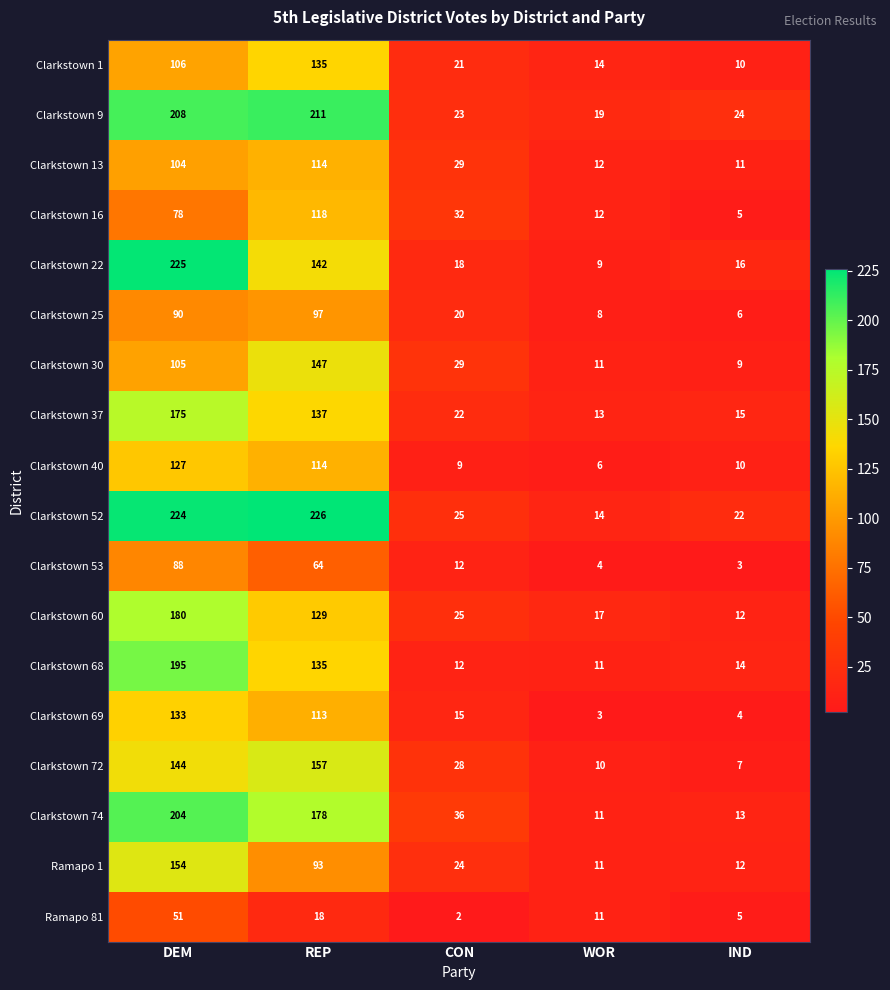

Is the value of Clarkstown 68 at DEM greater than the value of Clarkstown 60 at WOR?

Yes